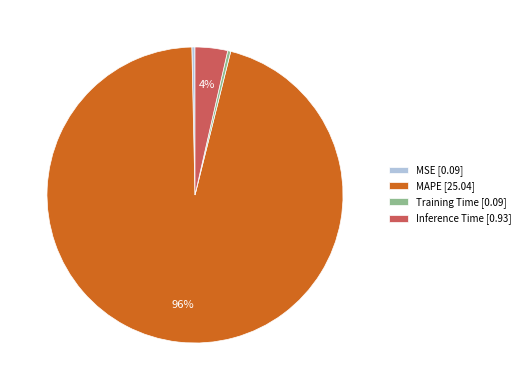

Count the number of slices in the pie.

4